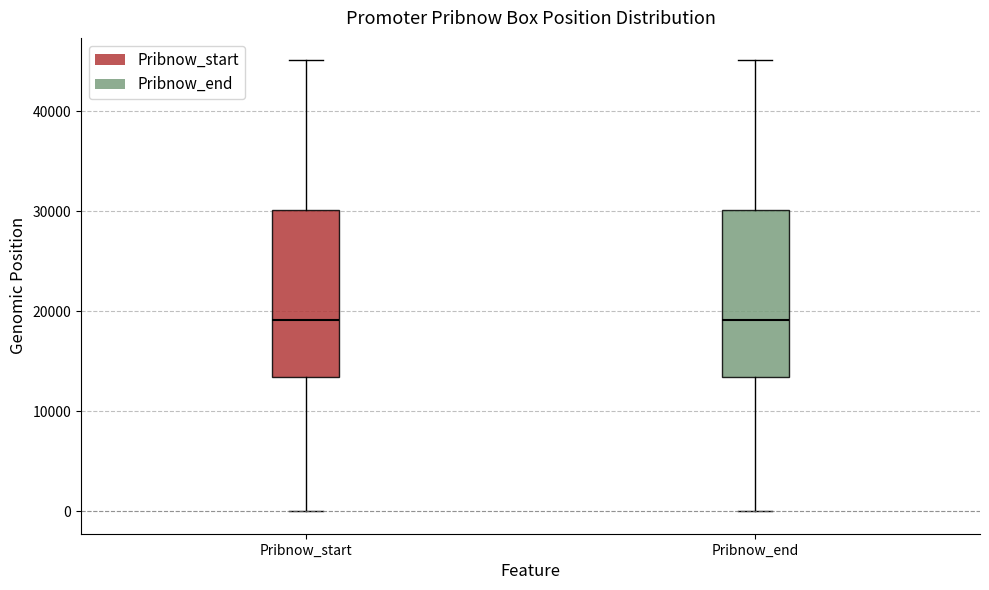

Reading left to right, transcribe this box plot: for each box, give where its median line is, the range the box spans, and where its two whiskers end, as read against the y-axis. The values are not printed on the chart, so give them approximately, as read against the axis.

Pribnow_start: median 19000, box 13000 to 30000, whiskers 0 to 45000
Pribnow_end: median 19000, box 13000 to 30000, whiskers 0 to 45000